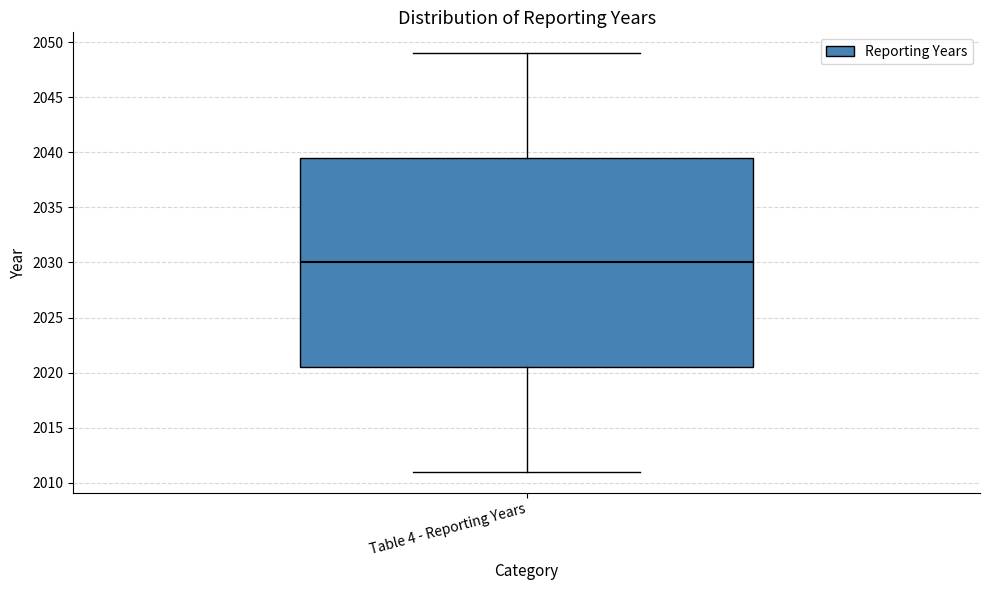

Transcribe this box plot: give where the median line is, the range the box spans, and where the two whiskers end, as read against the y-axis. The values are not printed on the chart, so give them approximately, as read against the axis.

median 2030.0, box 2020.5 to 2039.5, whiskers 2011.0 to 2049.0